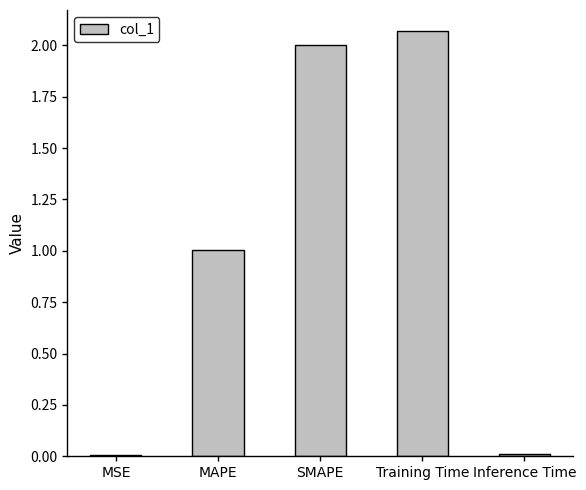

What is the change in value from MSE to SMAPE?

+2.0